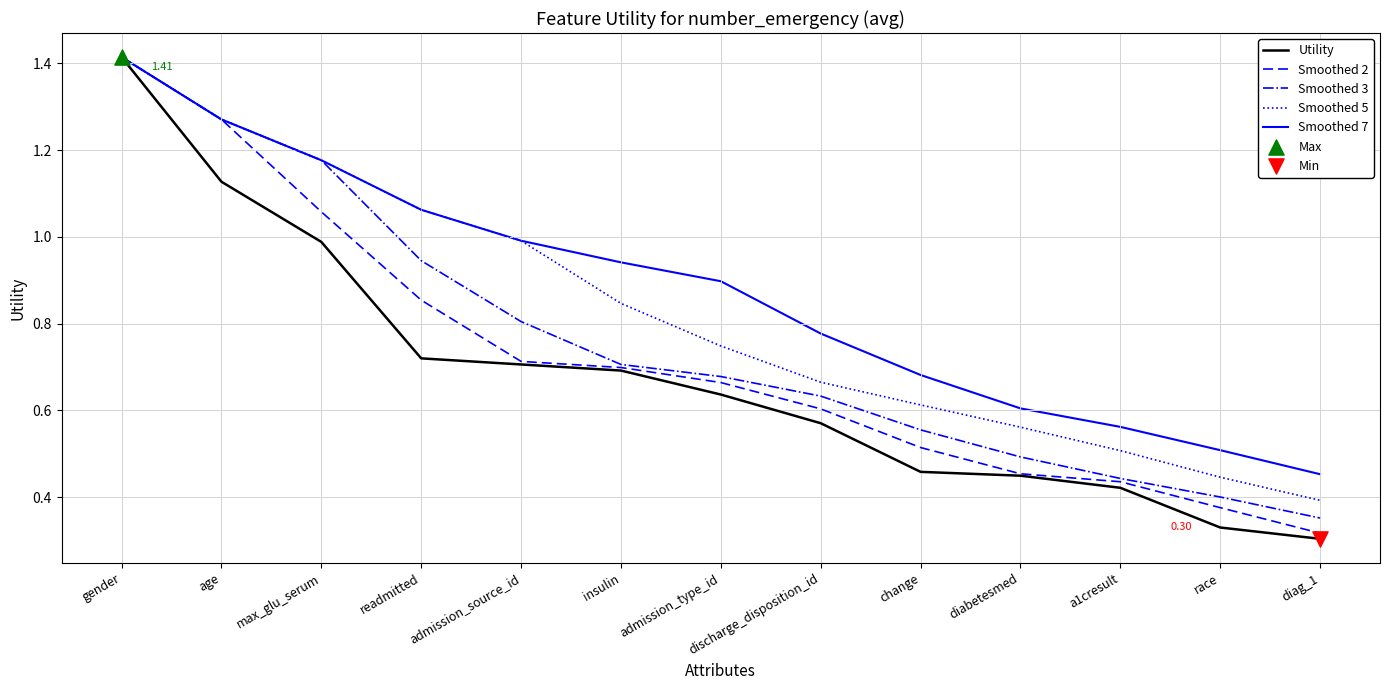

Which series has the largest range (max minus min)?

Utility